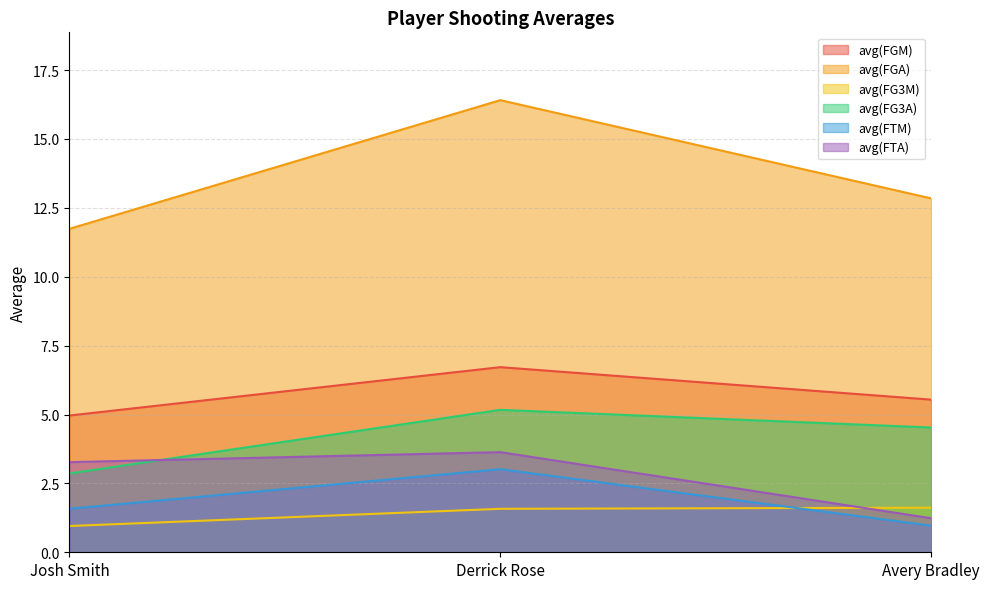

Reading right to left, what are all the values shown in this chart?

avg(FGM): Avery Bradley=5.5	Derrick Rose=6.7	Josh Smith=5.0
avg(FGA): Avery Bradley=12.8	Derrick Rose=16.4	Josh Smith=11.7
avg(FG3M): Avery Bradley=1.6	Derrick Rose=1.6	Josh Smith=1.0
avg(FG3A): Avery Bradley=4.5	Derrick Rose=5.2	Josh Smith=2.9
avg(FTM): Avery Bradley=1.0	Derrick Rose=3.0	Josh Smith=1.6
avg(FTA): Avery Bradley=1.2	Derrick Rose=3.6	Josh Smith=3.3